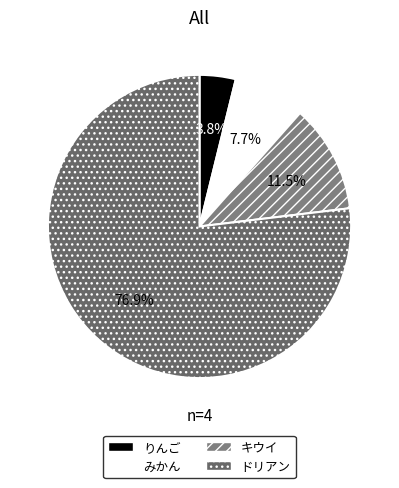

Combined, what portion of the pie is キウイ and みかん?

19.2%